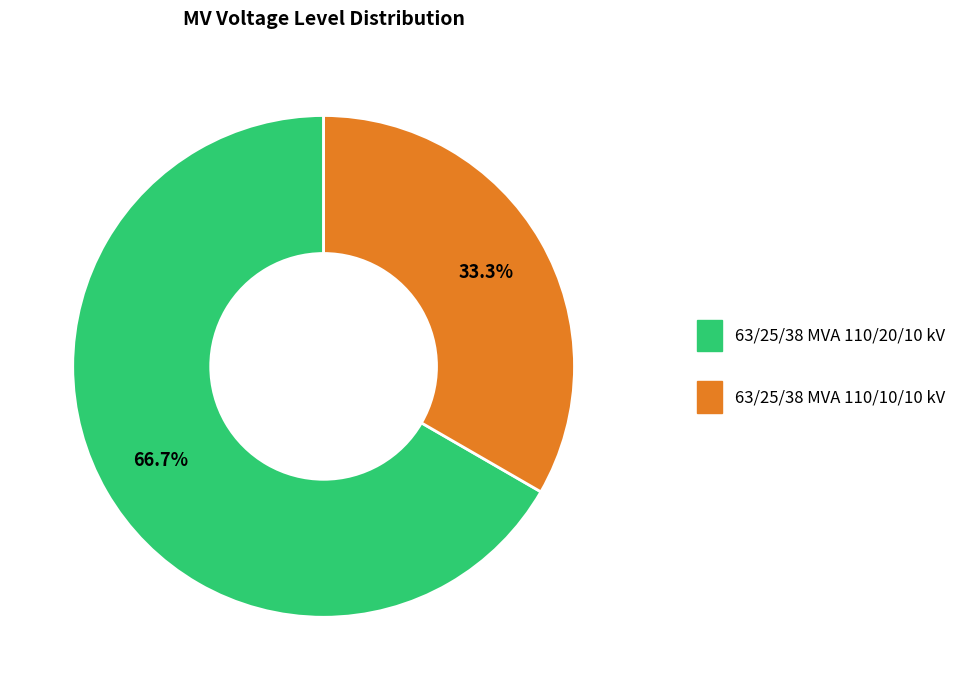

To the nearest percent, what portion does 63/25/38 MVA 110/10/10 kV represent?

33%